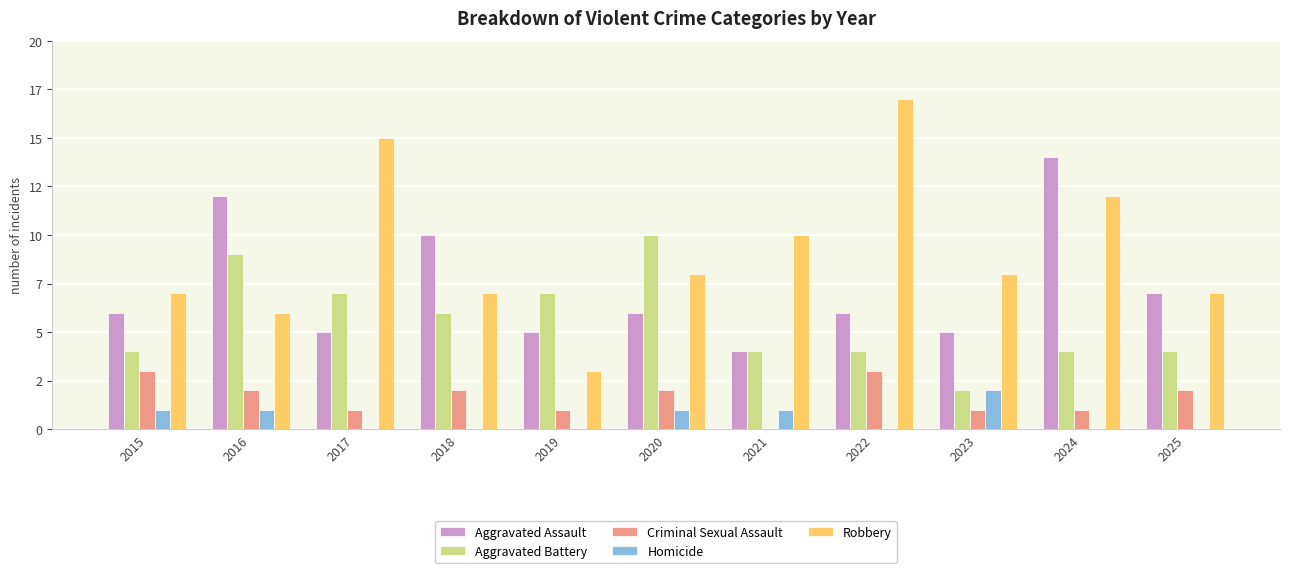

Reading left to right, what are all the values shown in this chart?

Aggravated Assault: 6	12	5	10	5	6	4	6	5	14	7
Aggravated Battery: 4	9	7	6	7	10	4	4	2	4	4
Criminal Sexual Assault: 3	2	1	2	1	2	0	3	1	1	2
Homicide: 1	1	0	0	0	1	1	0	2	0	0
Robbery: 7	6	15	7	3	8	10	17	8	12	7